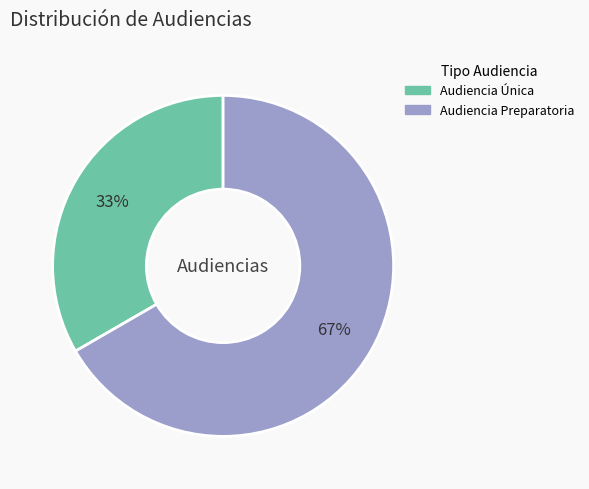

The Audiencia Única slice represents 33% of the pie. True or false?

True